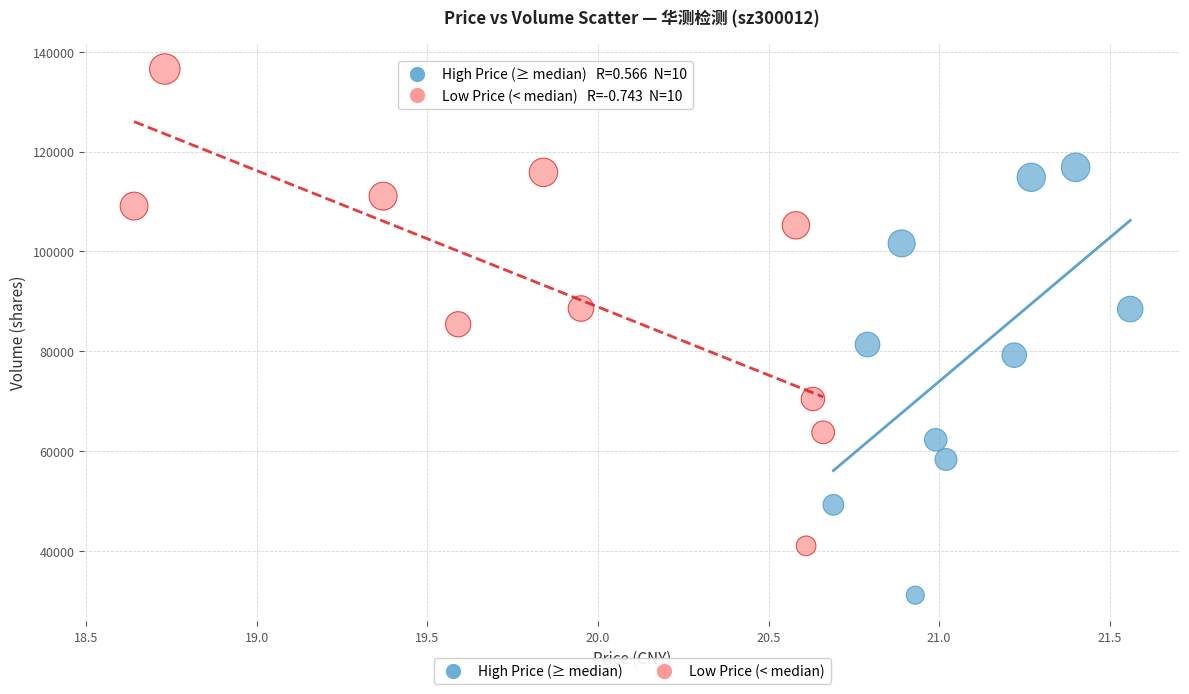

What are all the series names shown in the legend?

High Price (≥ median), Low Price (< median)